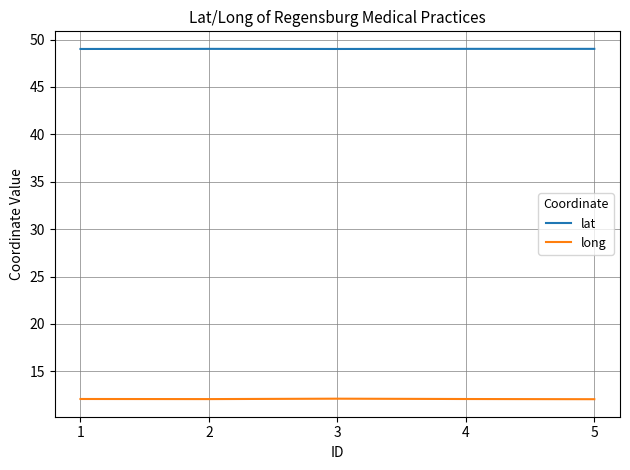

What is the lowest value of the long series?

12.1